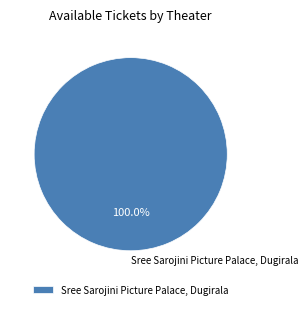

Is there any slice that represents more than half of the pie?

Yes